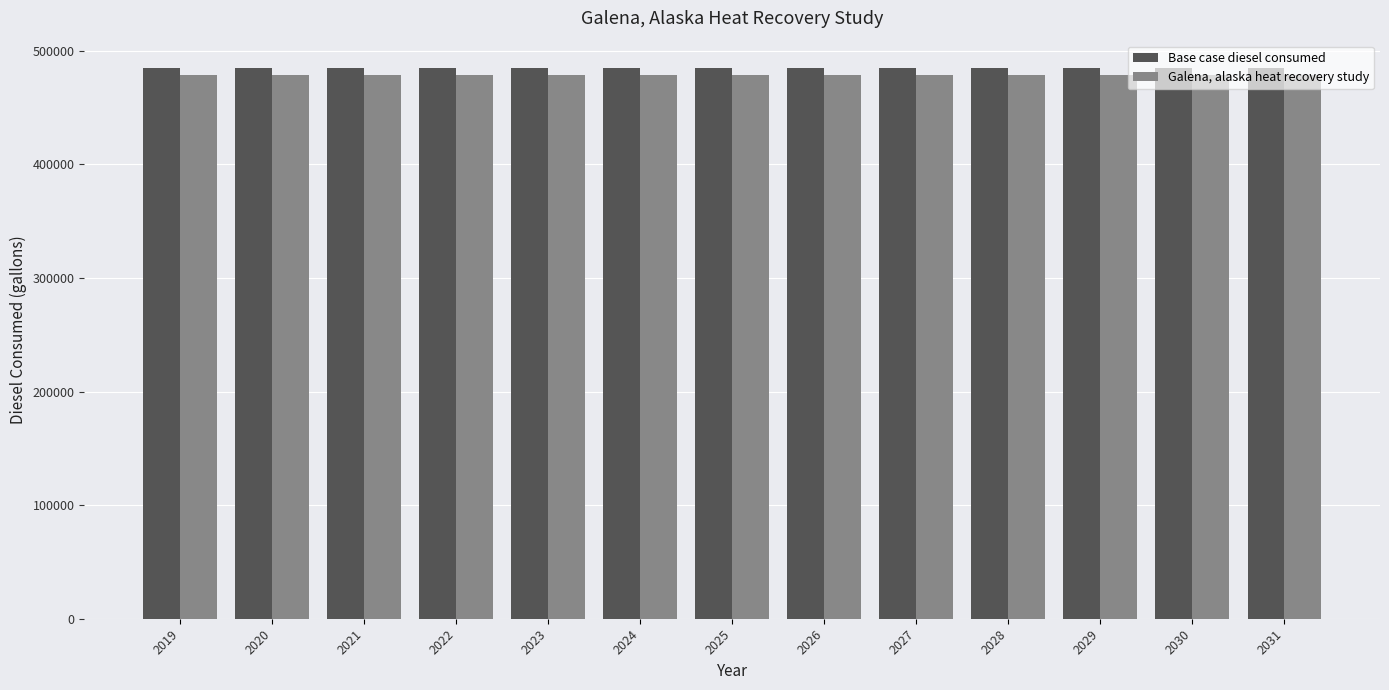

What is the approximate value of Galena, alaska heat recovery study at 2026?

478775.7